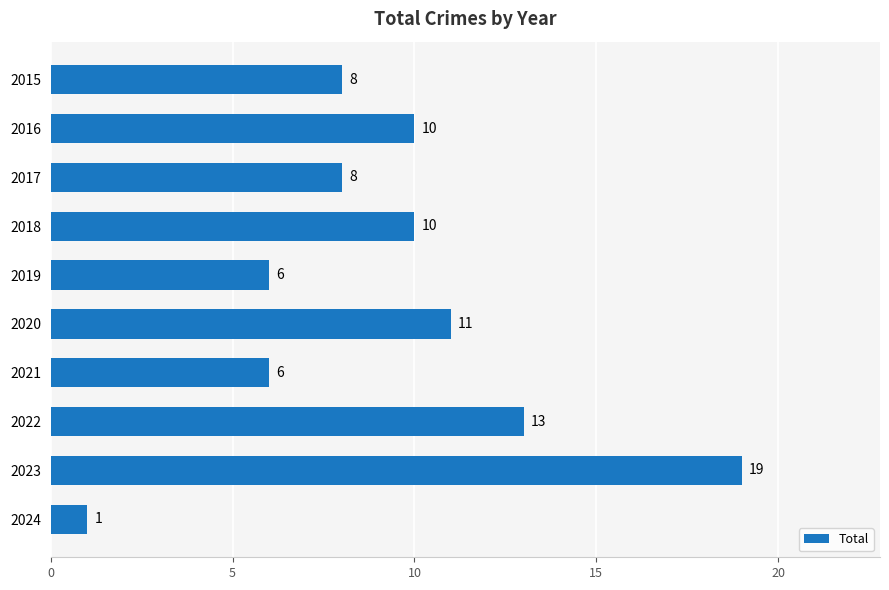

Is it true that the value at 2016 is 10?

True